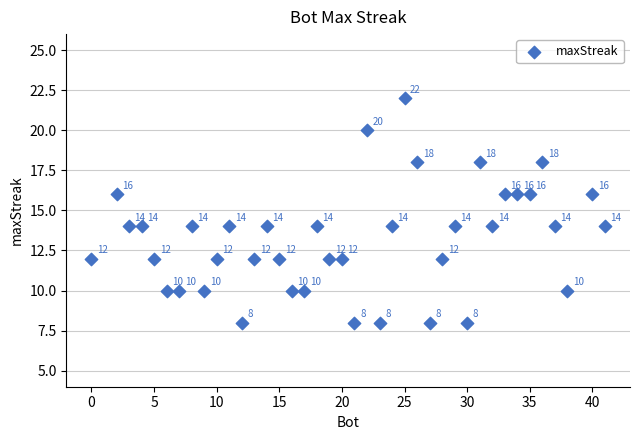

What is the range of Y values (max minus min)?

14